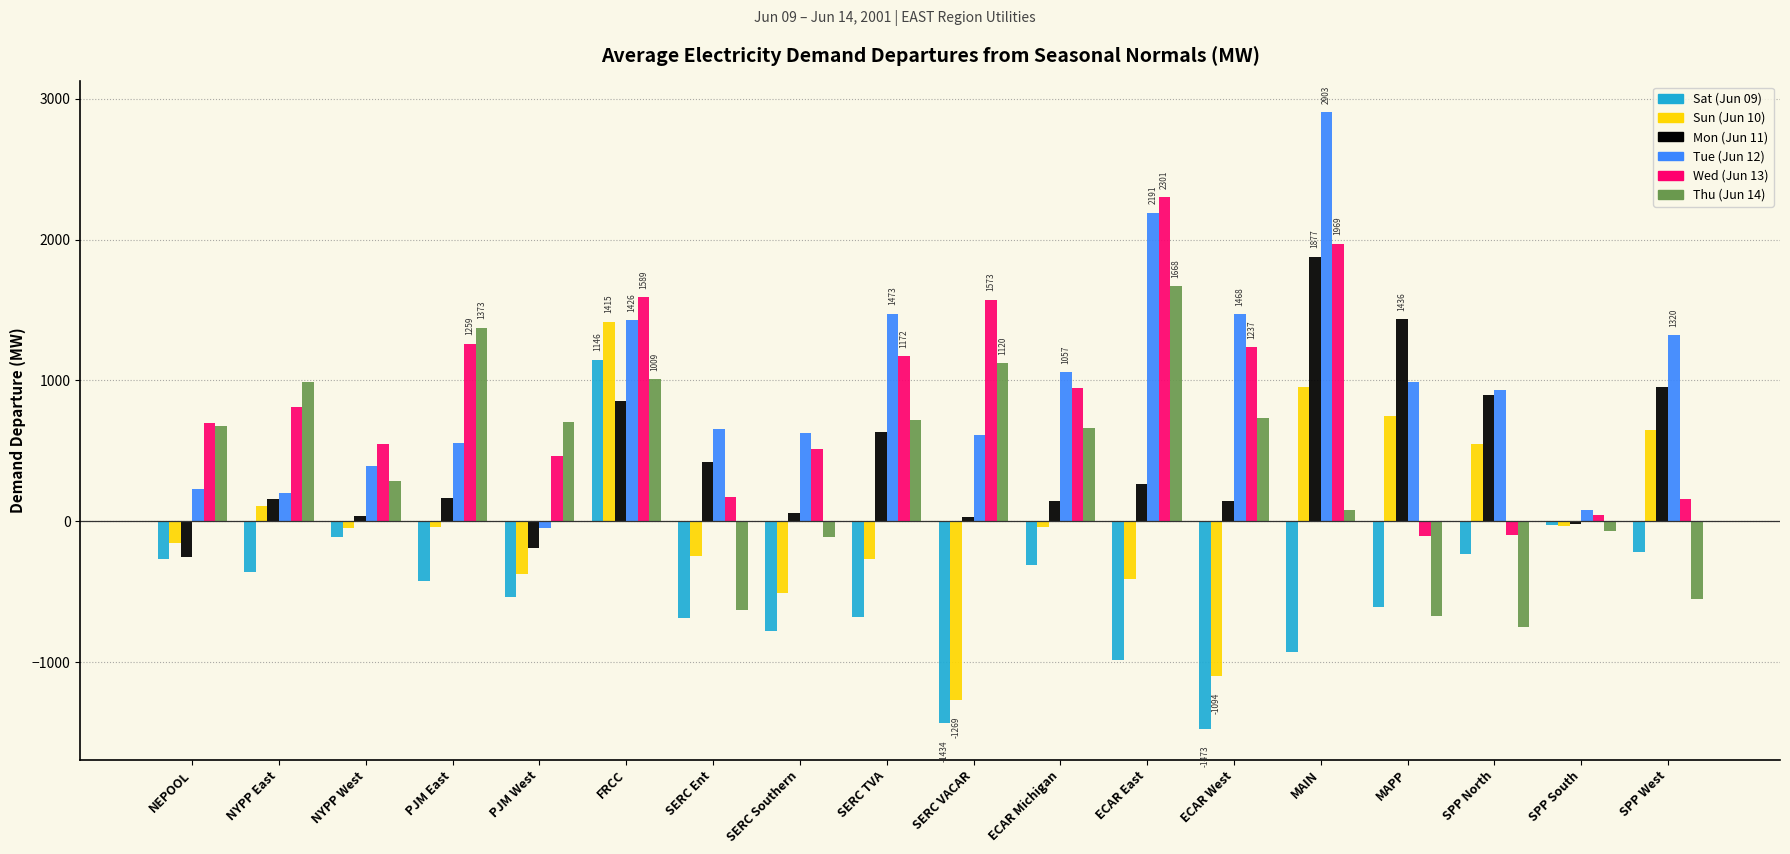

The Thu (Jun 14) series shows 288.9 at NYPP West. True or false?

True